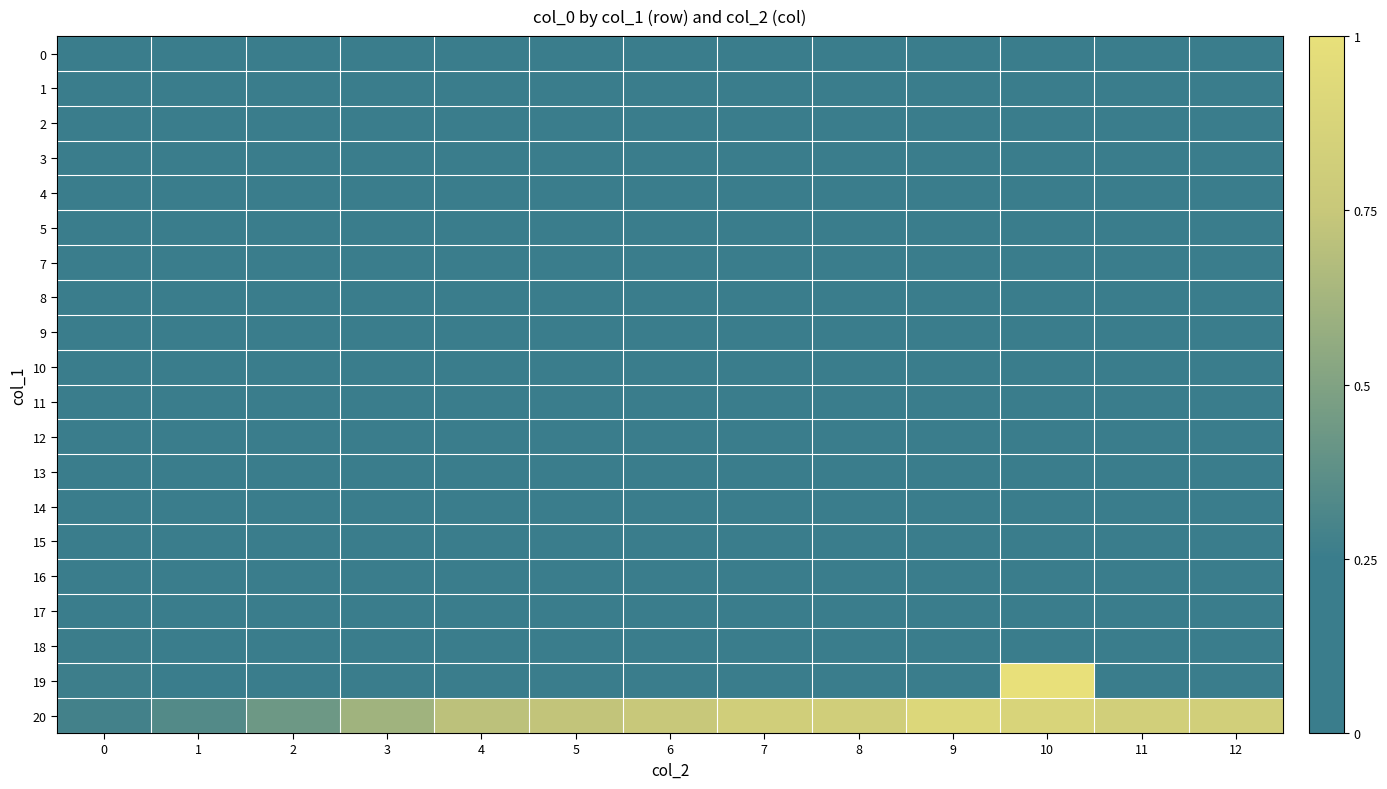

Which series has the largest range (max minus min)?

row_18